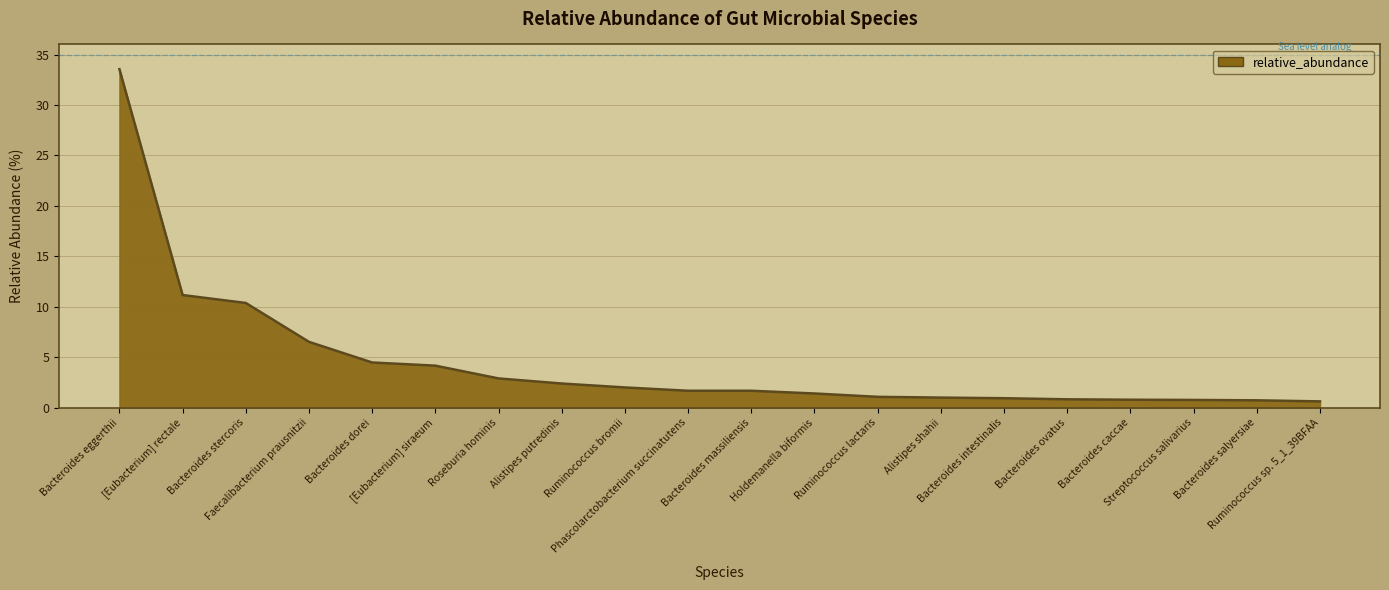

At which label is the value closest to 17?

[Eubacterium] rectale